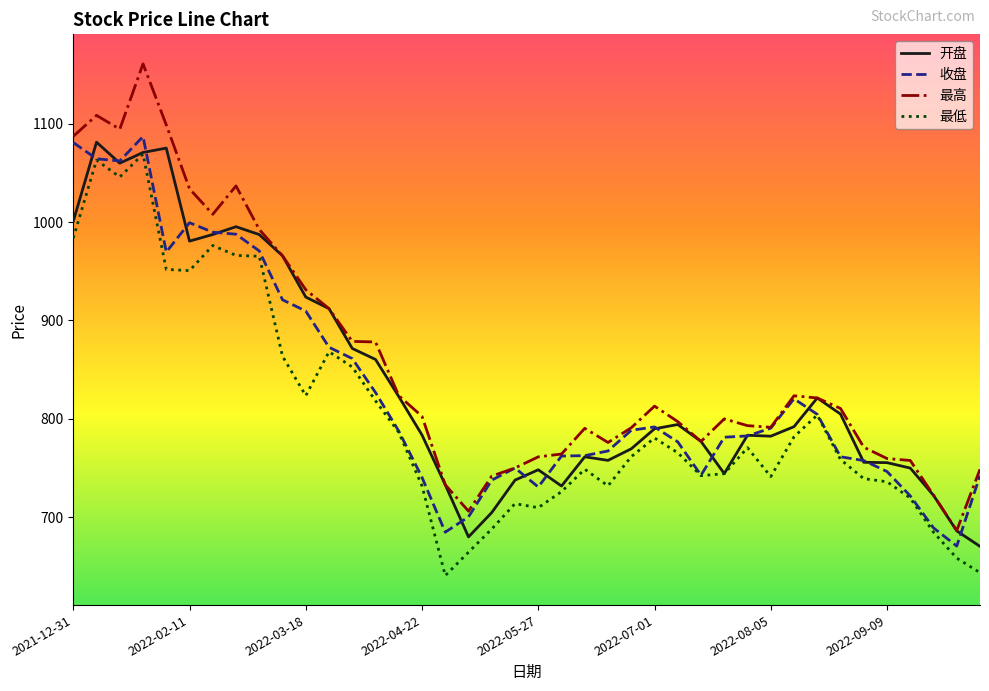

What is the greatest value displayed?

1161.2